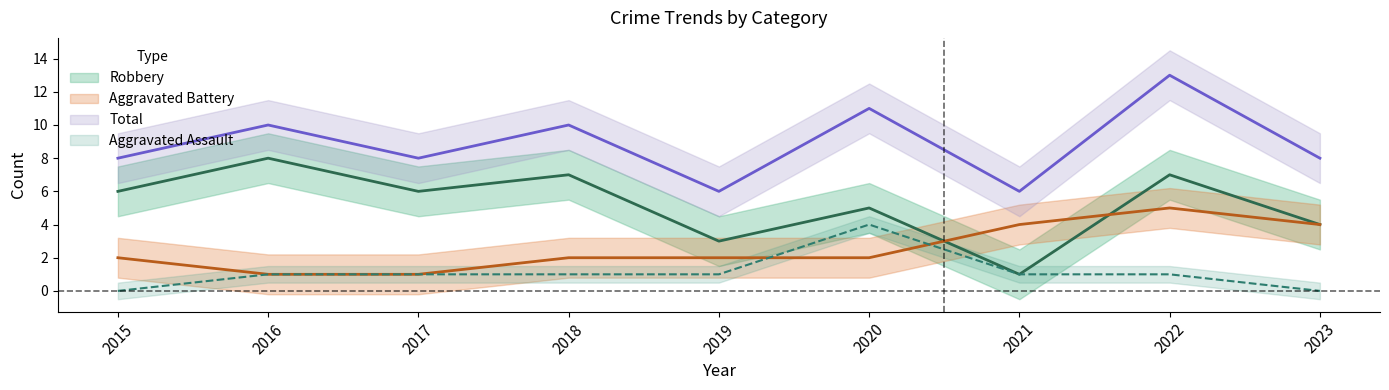

How many lines are shown in the chart?

4